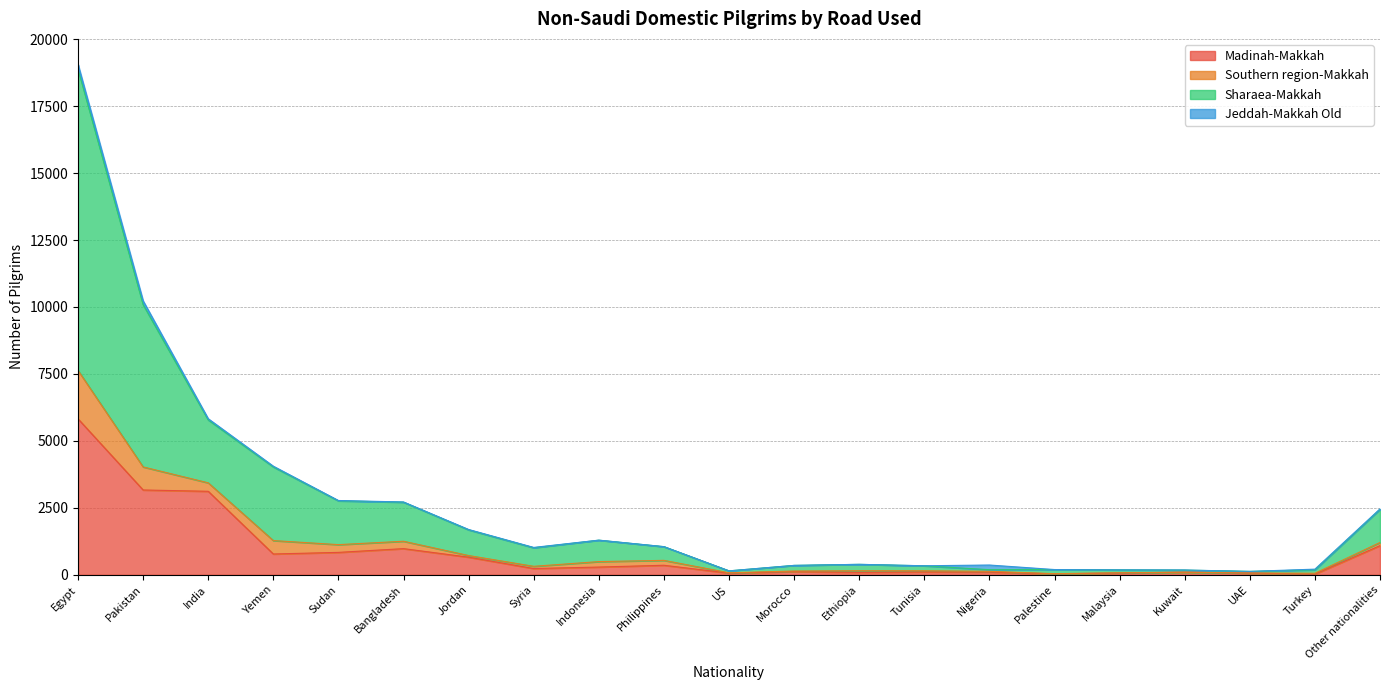

At which category is the sum across all series the highest?

Egypt